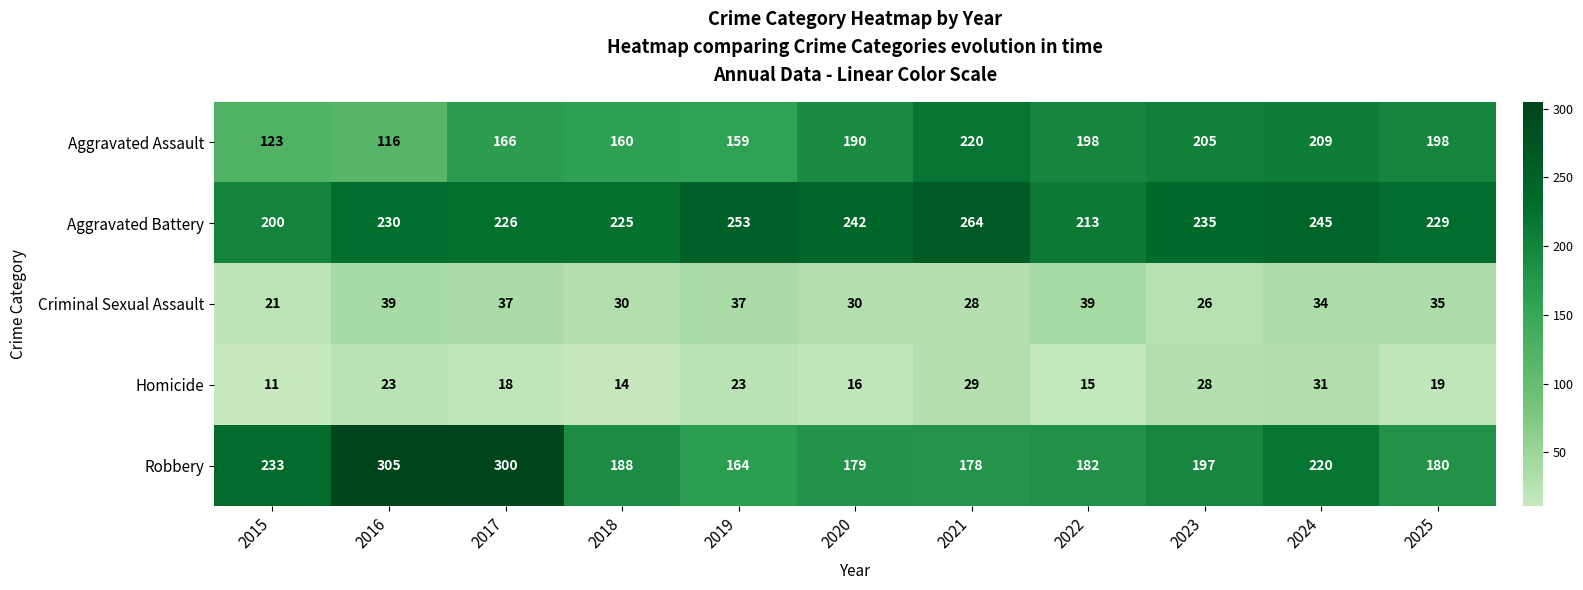

What is the spread (max minus min) of values at 2016?

282